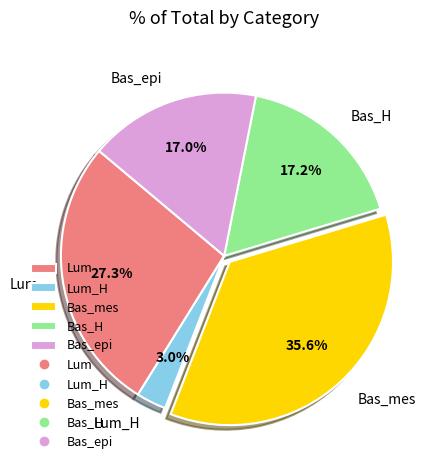

What portion of the pie excludes Lum?

72.7%